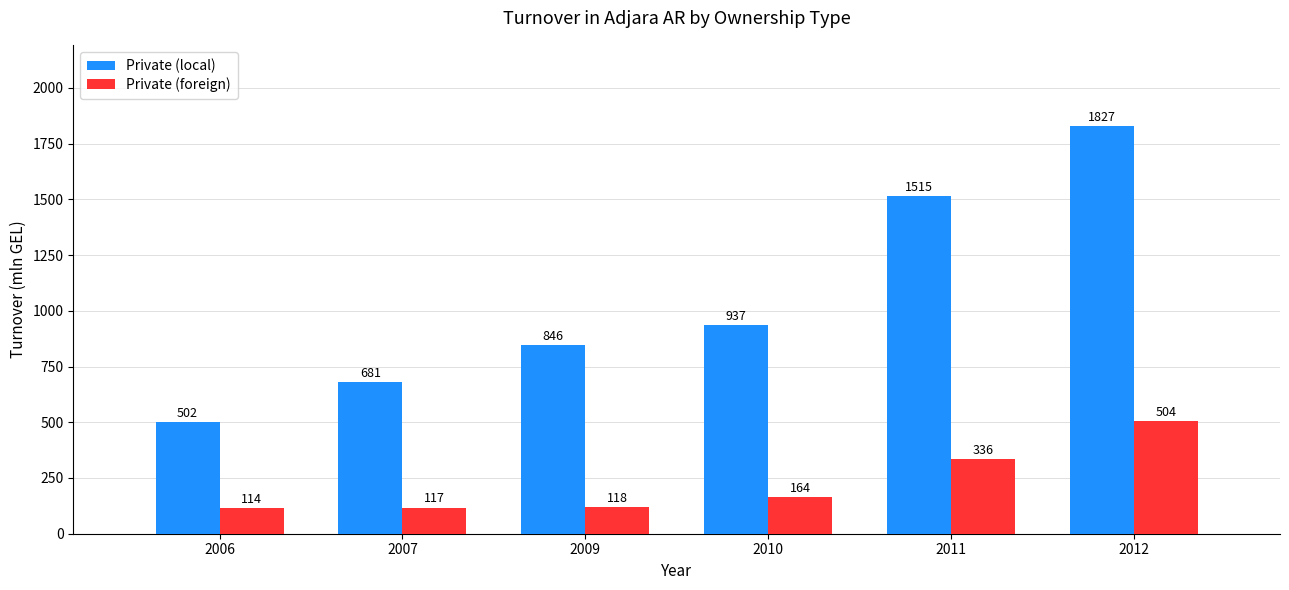

What is the total value across all series at 2007?

798.3